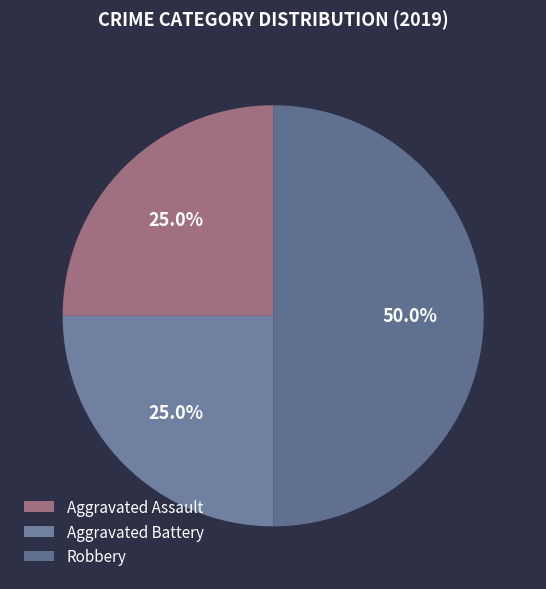

What is the total percentage of Aggravated Assault and Robbery?

75.0%